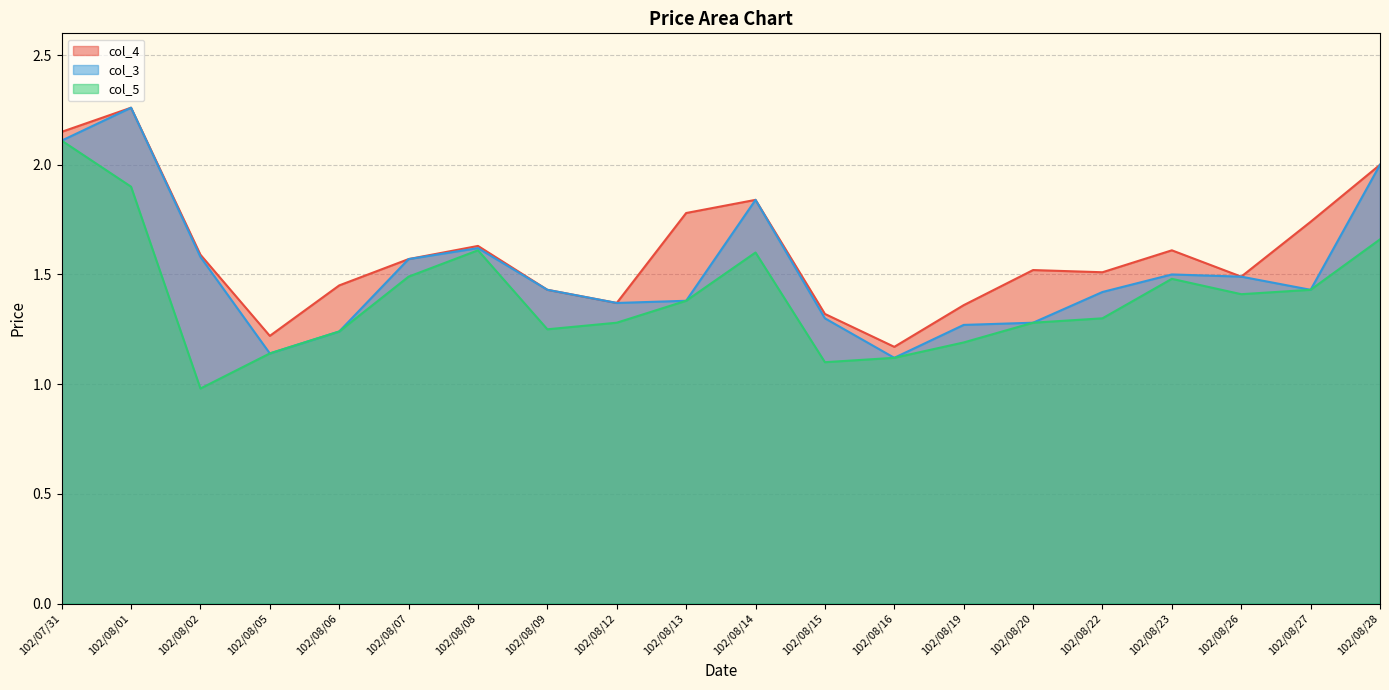

How many lines are shown in the chart?

3